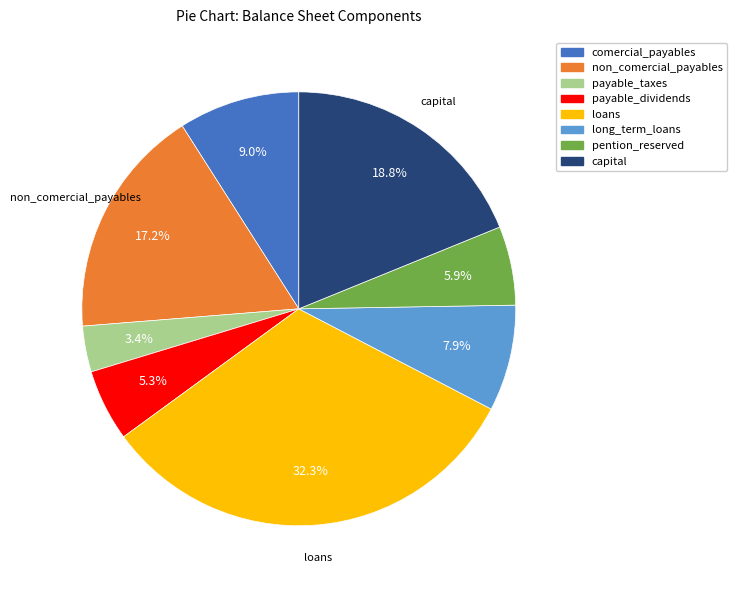

Combined, do payable_taxes and long_term_loans account for over 50%?

No